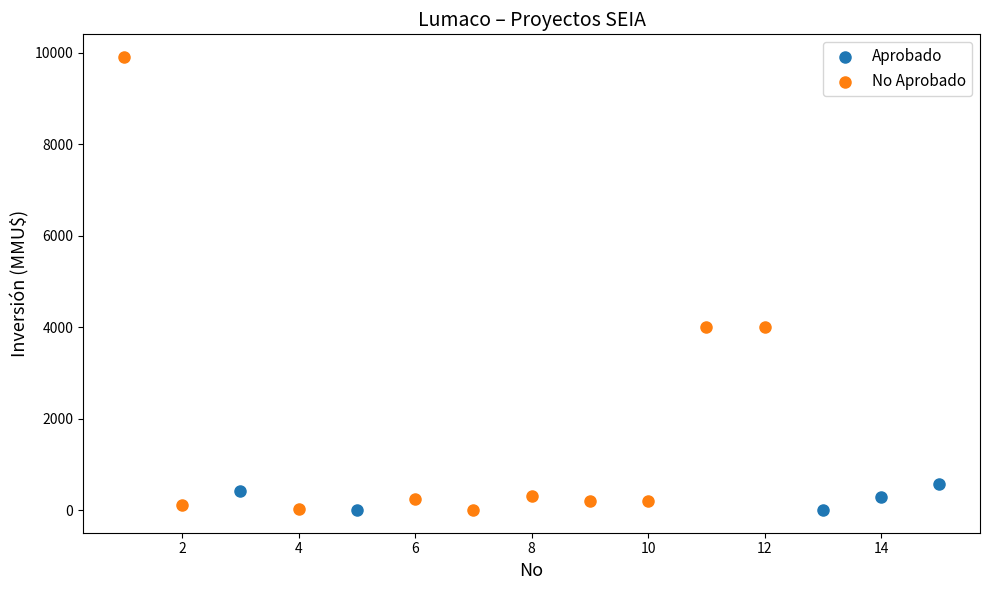

Which series reaches the maximum Y coordinate?

No Aprobado